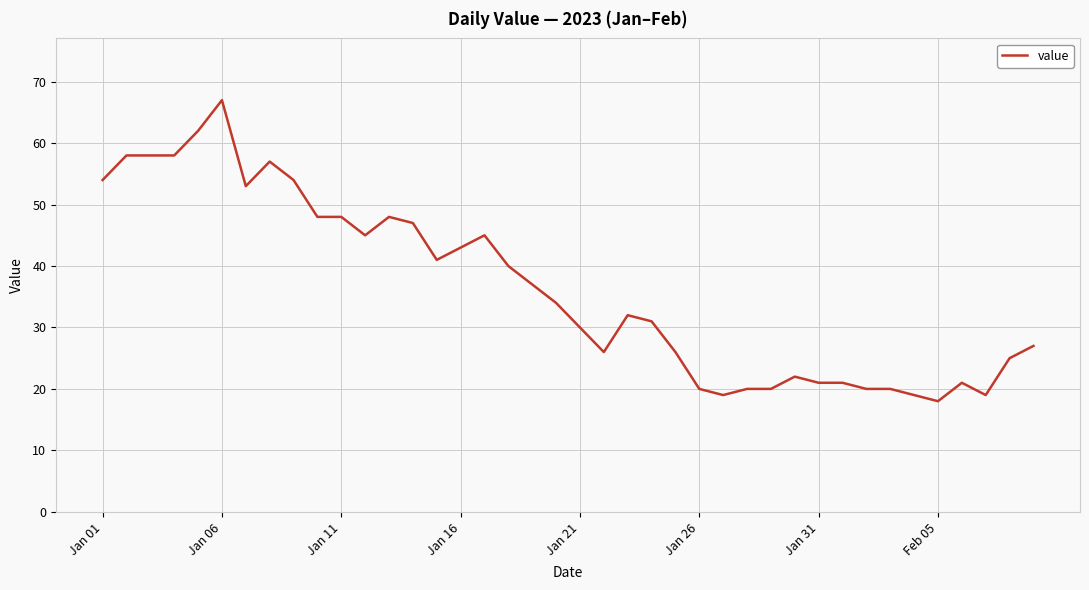

What is the greatest value displayed?

67